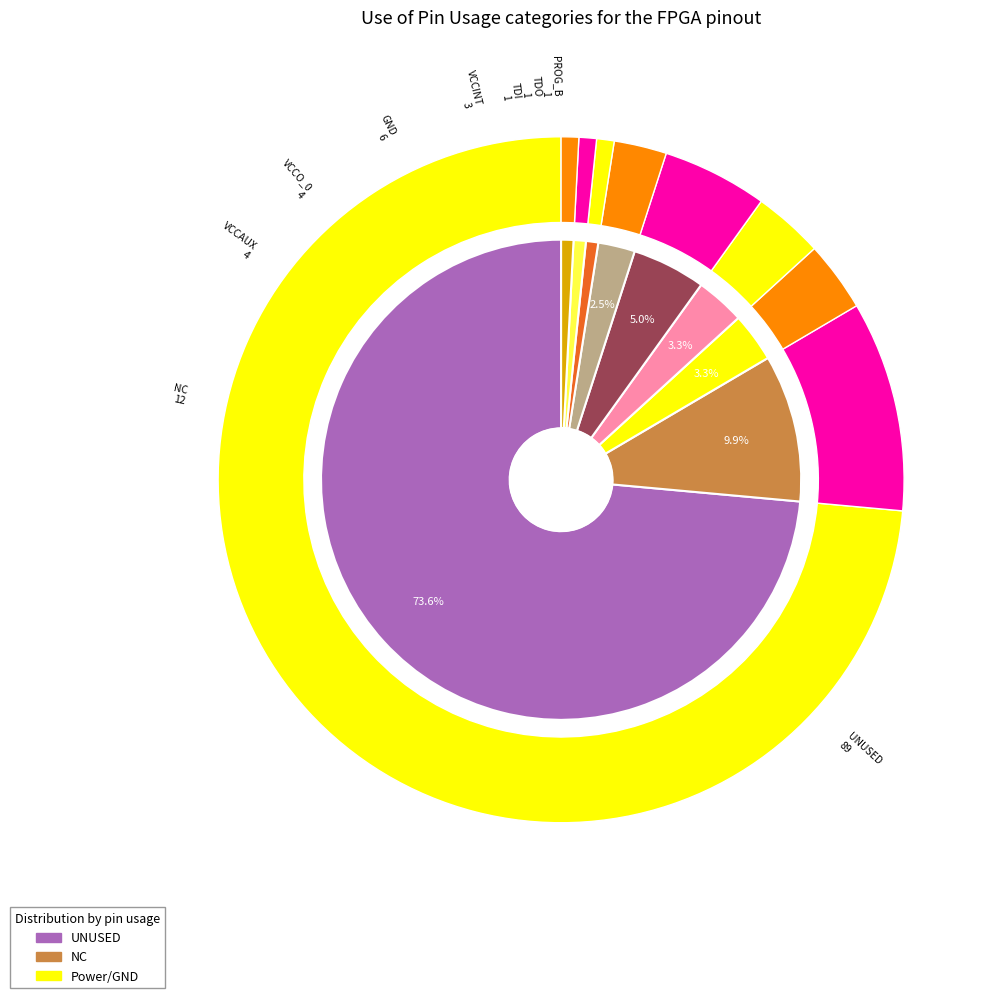

True or false: GND accounts for 5% of the total.

True